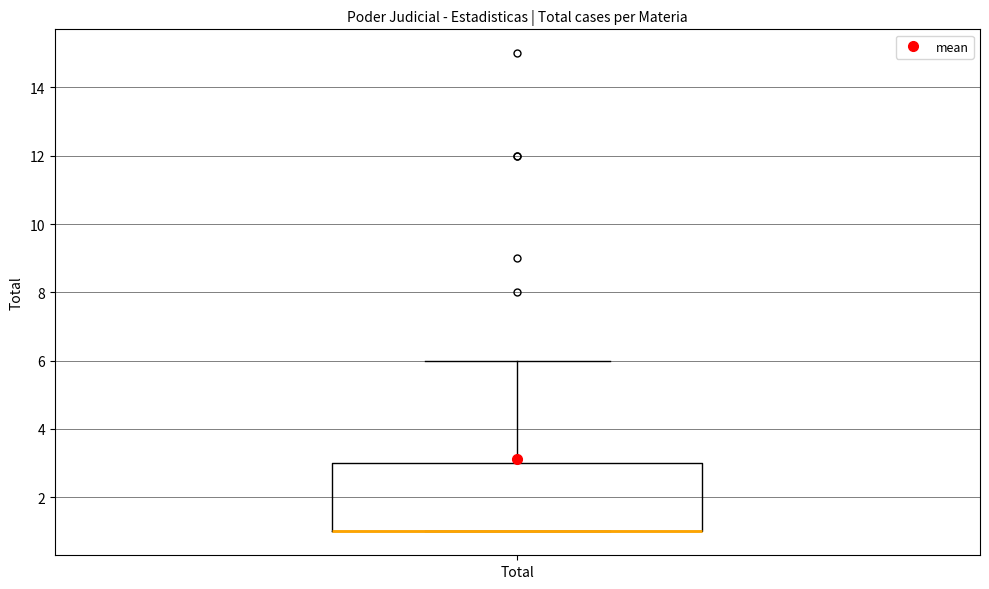

Transcribe this box plot: give where the median line is, the range the box spans, and where the two whiskers end, as read against the y-axis. The values are not printed on the chart, so give them approximately, as read against the axis.

median 1 (drawn on the box's lower edge), box 1 to 3, whiskers 1 to 6